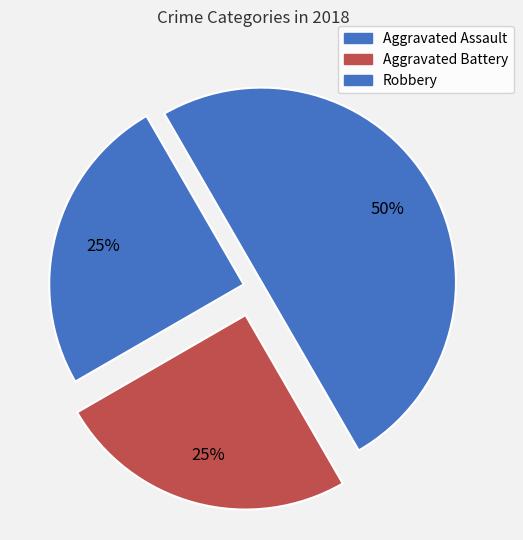

To the nearest percent, what percentage of the pie is Robbery?

50%